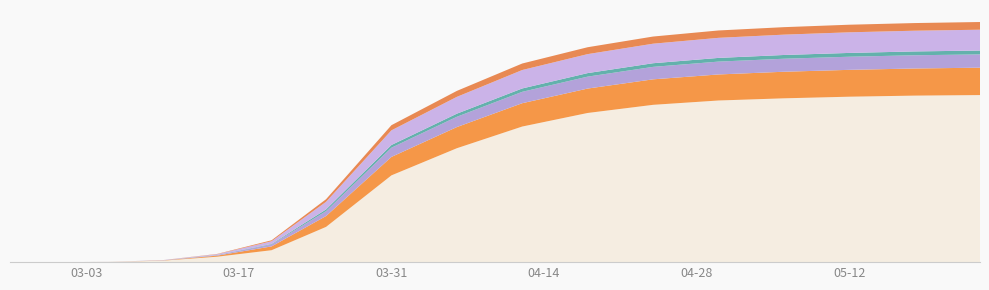

Reading left to right, transcribe all the data shown in this chart.

CH: 2020-02-25=0	2020-02-26=0	2020-02-27=0	2020-02-28=0	2020-02-29=0	2020-03-05=36	2020-03-10=268	2020-03-15=1000	2020-03-20=2200	2020-03-25=6500	2020-03-31=16000	2020-04-06=21000	2020-04-12=25000	2020-04-18=27500	2020-04-24=29000	2020-04-30=29800	2020-05-06=30200	2020-05-12=30500	2020-05-18=30700	2020-05-24=30800
TI: 2020-02-25=0	2020-02-26=0	2020-02-27=0	2020-02-28=0	2020-02-29=0	2020-03-05=4	2020-03-10=42	2020-03-15=200	2020-03-20=700	2020-03-25=2000	2020-03-31=3400	2020-04-06=3900	2020-04-12=4300	2020-04-18=4500	2020-04-24=4700	2020-04-30=4800	2020-05-06=4900	2020-05-12=4950	2020-05-18=5000	2020-05-24=5050
GR: 2020-02-25=0	2020-02-26=0	2020-02-27=0	2020-02-28=0	2020-02-29=0	2020-03-05=2	2020-03-10=16	2020-03-15=90	2020-03-20=350	2020-03-25=900	2020-03-31=1700	2020-04-06=1900	2020-04-12=2100	2020-04-18=2200	2020-04-24=2300	2020-04-30=2370	2020-05-06=2400	2020-05-12=2420	2020-05-18=2440	2020-05-24=2450
JU: 2020-02-25=0	2020-02-26=0	2020-02-27=0	2020-02-28=0	2020-02-29=0	2020-03-05=0	2020-03-10=5	2020-03-15=30	2020-03-20=100	2020-03-25=320	2020-03-31=500	2020-04-06=570	2020-04-12=620	2020-04-18=650	2020-04-24=670	2020-04-30=680	2020-05-06=690	2020-05-12=700	2020-05-18=705	2020-05-24=710
VS: 2020-02-25=0	2020-02-26=0	2020-02-27=0	2020-02-28=0	2020-02-29=0	2020-03-05=3	2020-03-10=30	2020-03-15=140	2020-03-20=500	2020-03-25=1400	2020-03-31=2700	2020-04-06=3100	2020-04-12=3400	2020-04-18=3500	2020-04-24=3600	2020-04-30=3700	2020-05-06=3750	2020-05-12=3800	2020-05-18=3820	2020-05-24=3840
BL: 2020-02-25=0	2020-02-26=0	2020-02-27=0	2020-02-28=0	2020-02-29=0	2020-03-05=1	2020-03-10=8	2020-03-15=50	2020-03-20=180	2020-03-25=480	2020-03-31=950	2020-04-06=1100	2020-04-12=1200	2020-04-18=1270	2020-04-24=1320	2020-04-30=1360	2020-05-06=1380	2020-05-12=1400	2020-05-18=1410	2020-05-24=1420